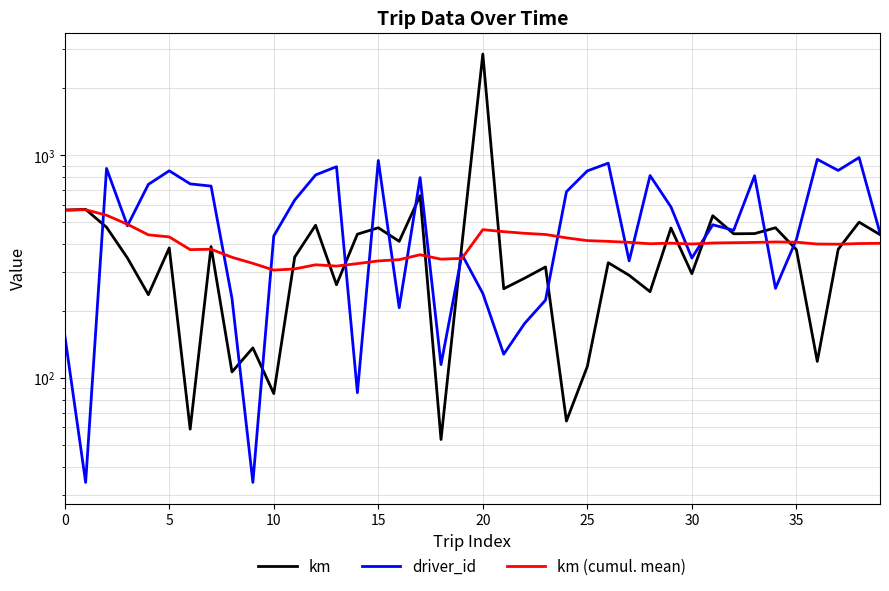

What is the difference between the second highest and minimum values in the driver_id series?

926.0